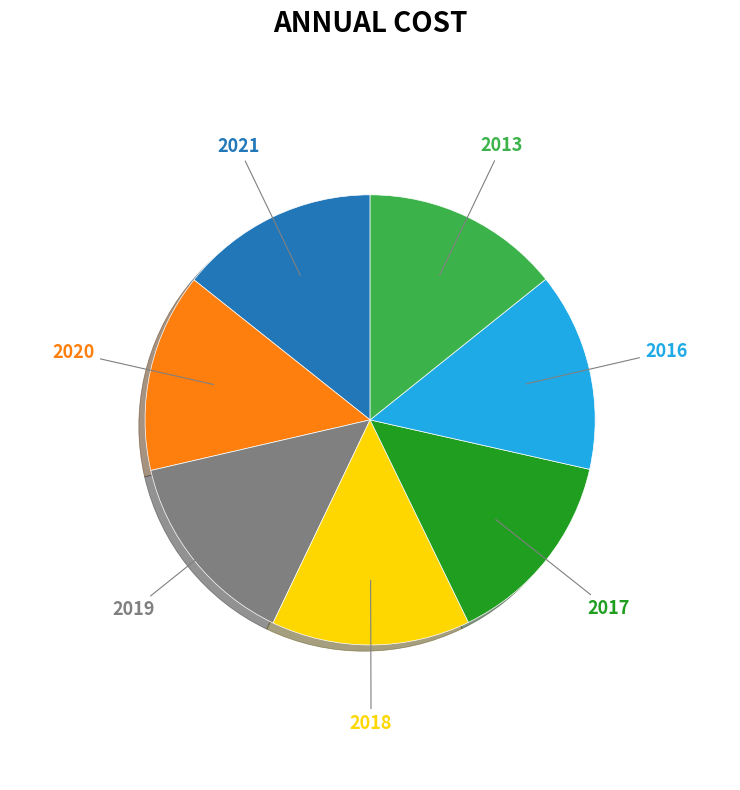

How many slices are in this pie chart?

7